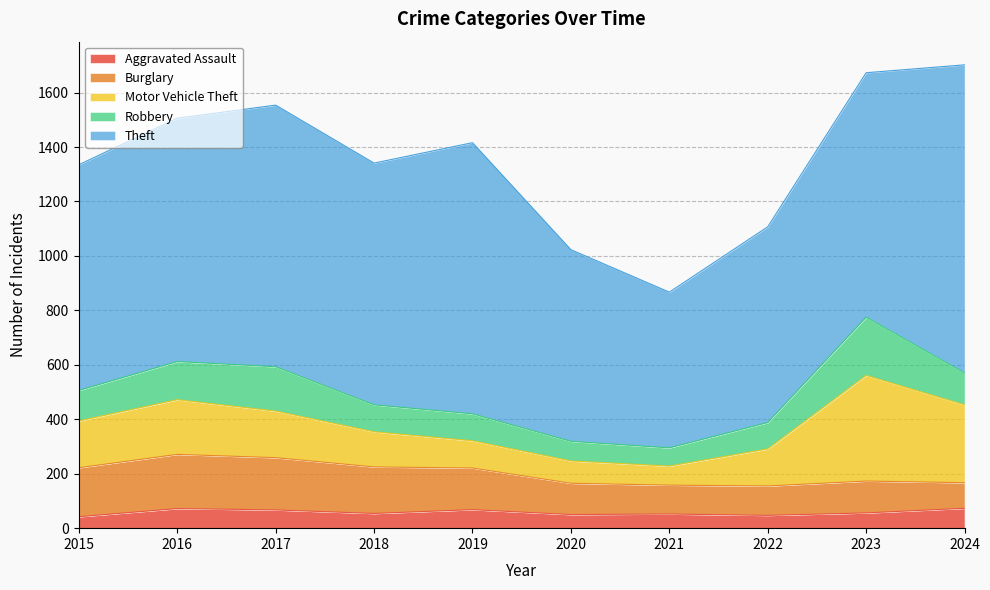

How many data points does each series have?

10